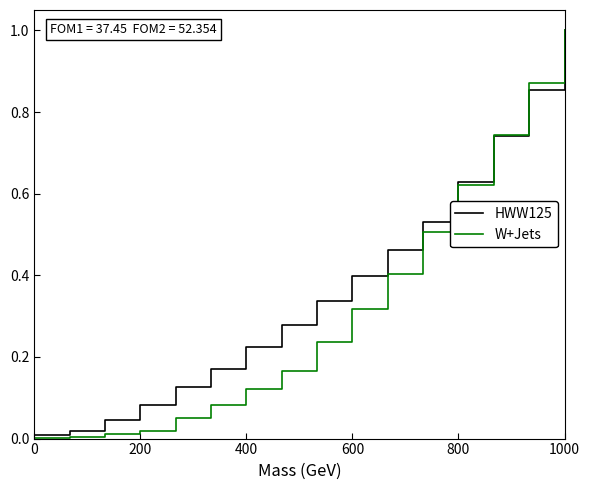

True or false: W+Jets and HWW125 intersect in this chart.

True